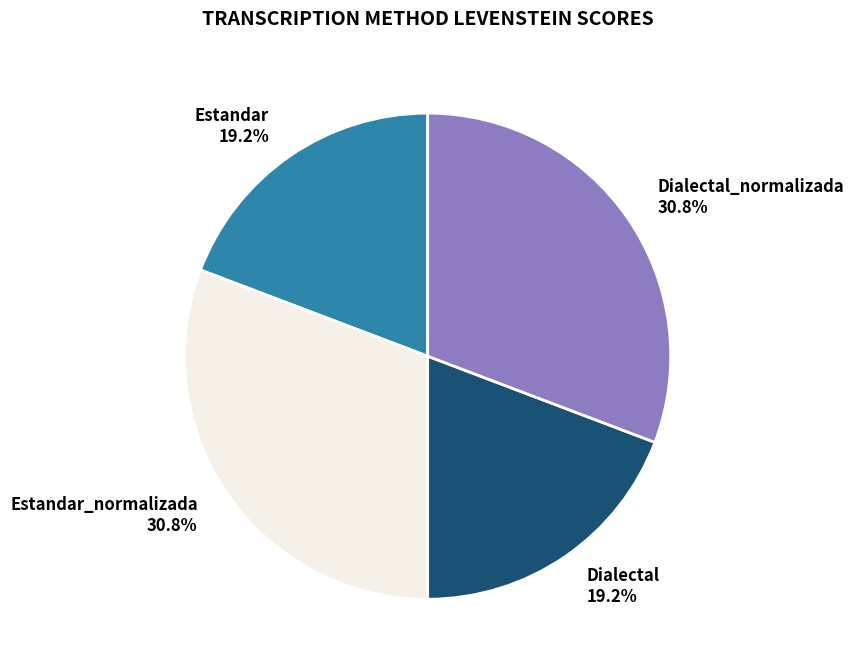

What is the ratio of the value at Estandar_normalizada to the value at Dialectal_normalizada?

1.0